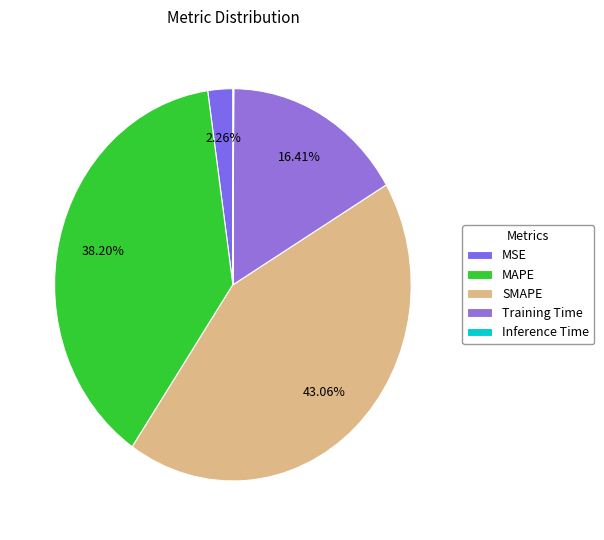

Which slice is the largest?

SMAPE